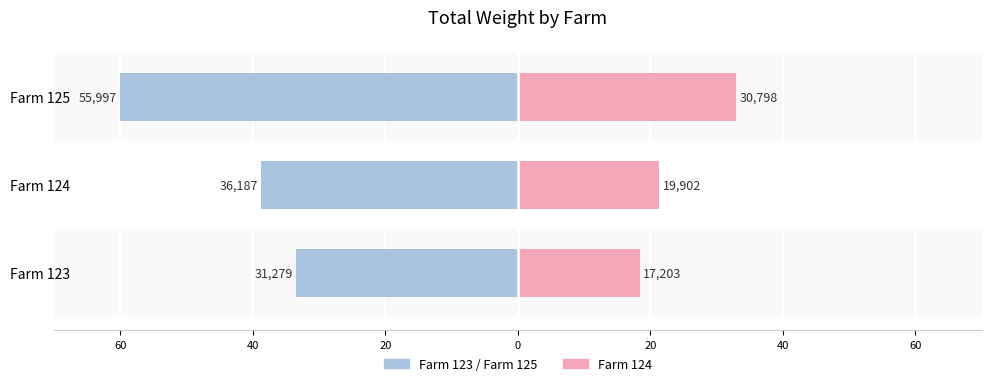

What is the value of the Farm 124 bar at the 2nd from the left?

21.3